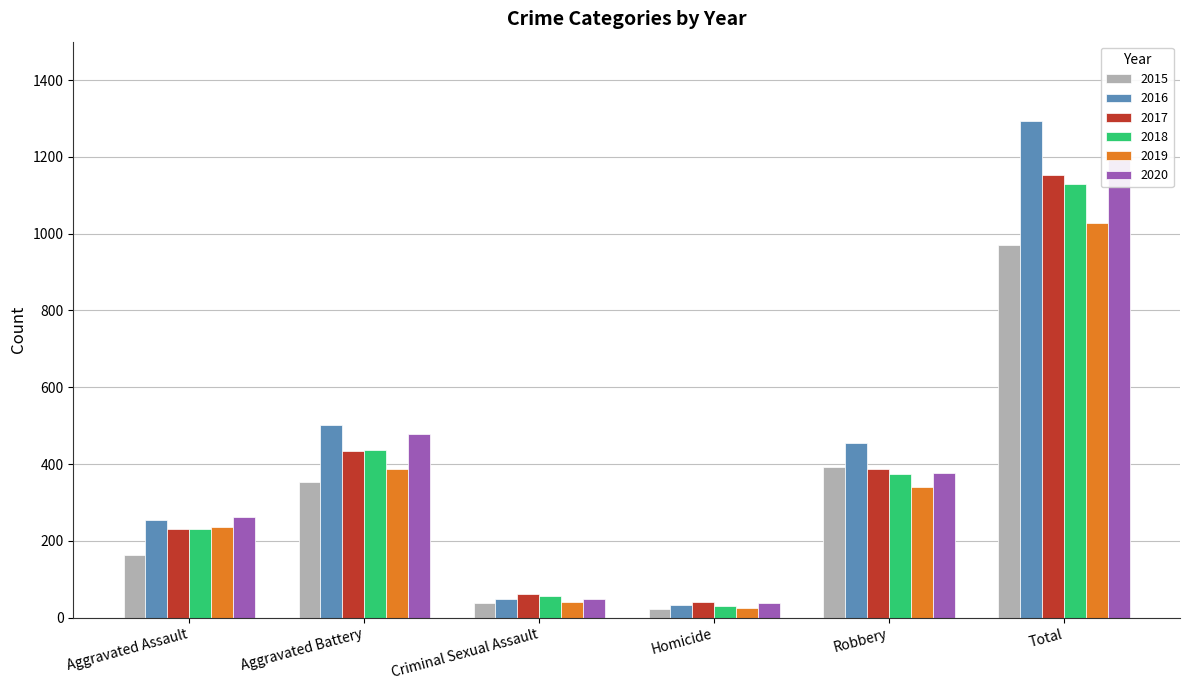

Reading left to right, transcribe all the data shown in this chart.

2015: Aggravated Assault=163	Aggravated Battery=354	Criminal Sexual Assault=38	Homicide=23	Robbery=393	Total=971
2016: Aggravated Assault=255	Aggravated Battery=501	Criminal Sexual Assault=49	Homicide=33	Robbery=455	Total=1293
2017: Aggravated Assault=230	Aggravated Battery=434	Criminal Sexual Assault=62	Homicide=42	Robbery=386	Total=1154
2018: Aggravated Assault=231	Aggravated Battery=436	Criminal Sexual Assault=56	Homicide=31	Robbery=375	Total=1129
2019: Aggravated Assault=235	Aggravated Battery=388	Criminal Sexual Assault=40	Homicide=24	Robbery=340	Total=1027
2020: Aggravated Assault=261	Aggravated Battery=478	Criminal Sexual Assault=49	Homicide=39	Robbery=378	Total=1205